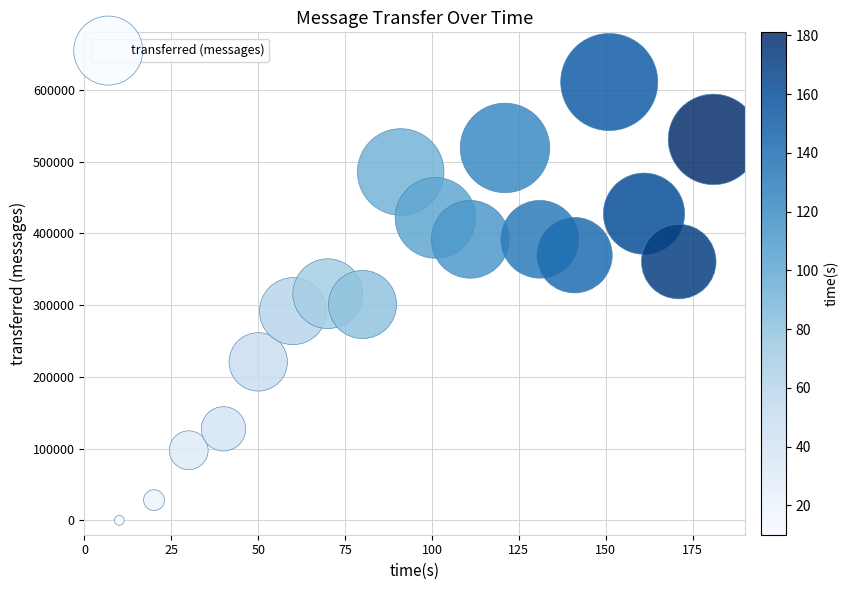

What is the range of X values (max minus min)?

171